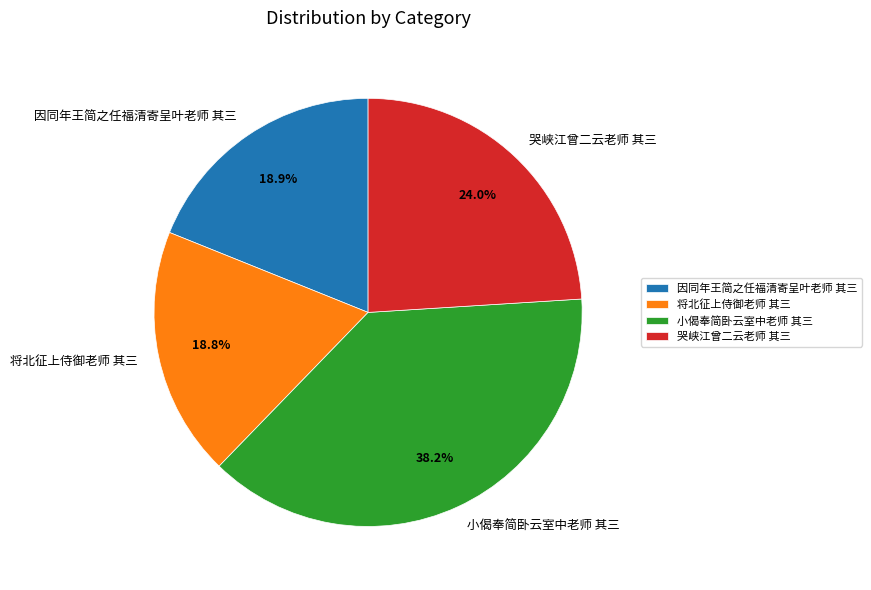

Which slice is the largest?

小偈奉简卧云室中老师 其三